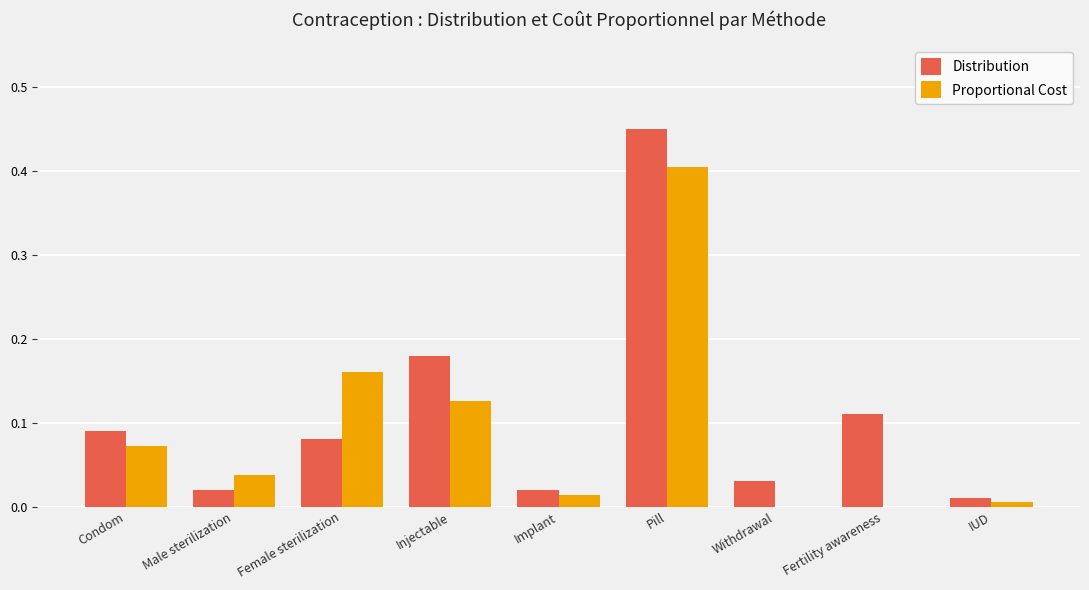

Is the value of Proportional Cost at Condom greater than the value of Distribution at Fertility awareness?

No